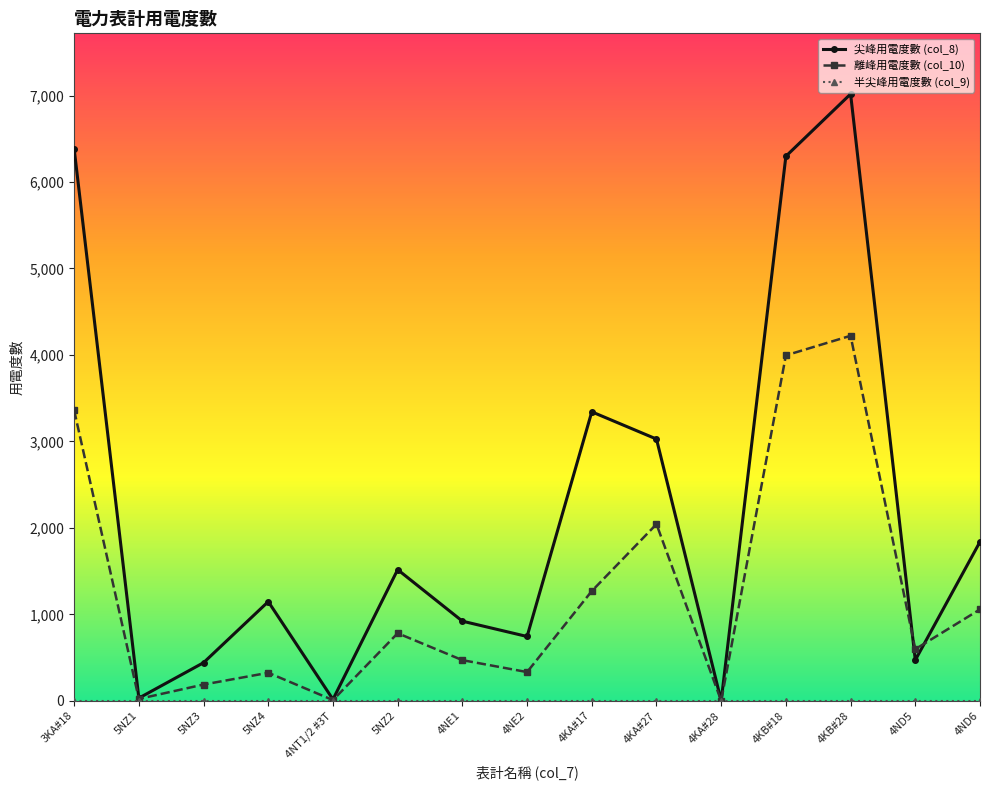

True or false: 離峰用電度數 (col_10) has more than 0 points higher than both neighbors.

True